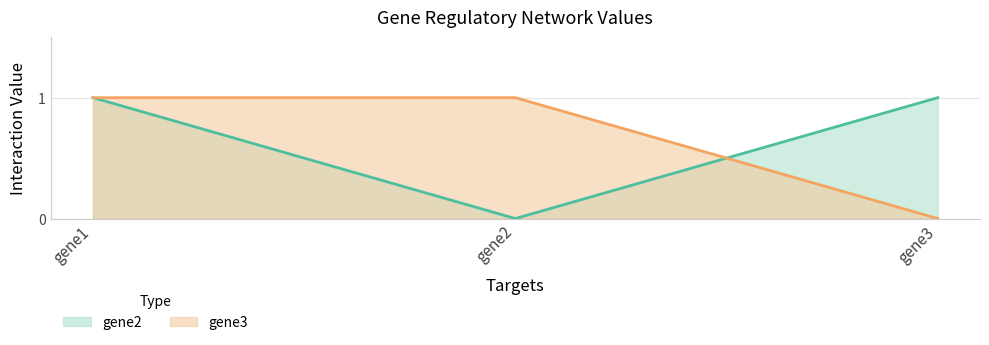

The gene2 series shows 2 at gene3. True or false?

False